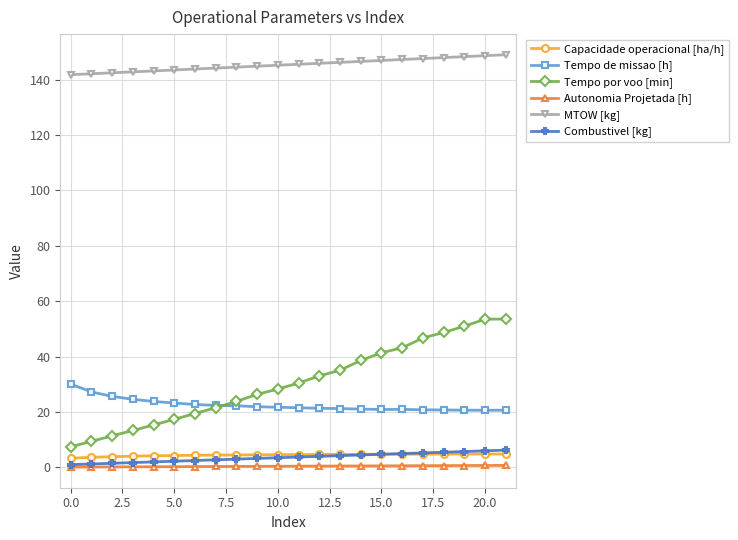

True or false: Combustivel [kg] and Tempo de missao [h] intersect in this chart.

False